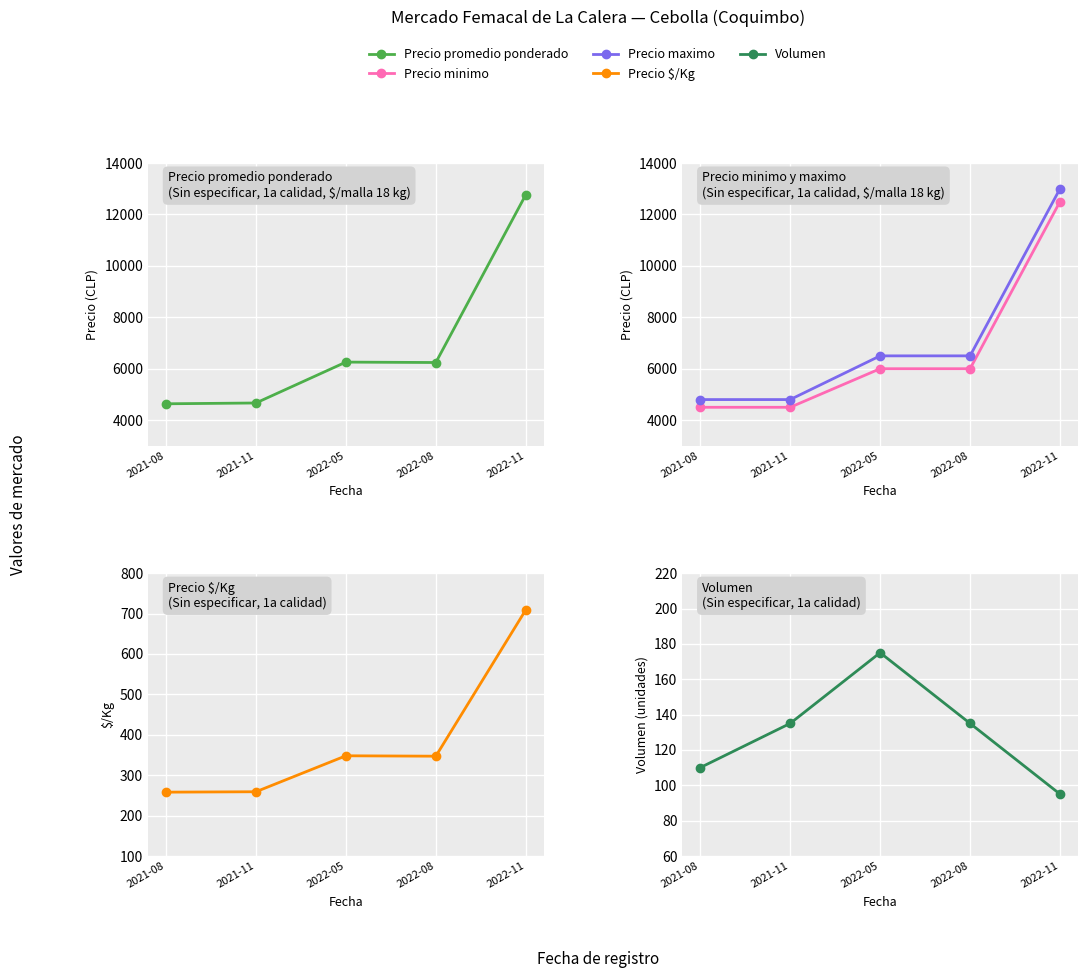

True or false: Volumen and Precio promedio ponderado intersect in this chart.

False